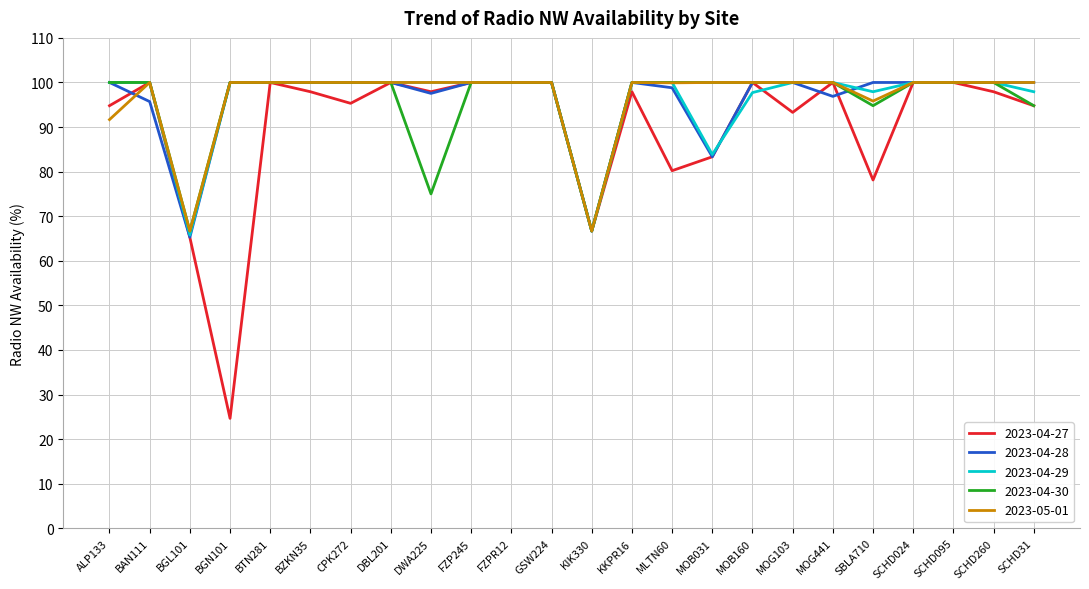

What is the sum of the 2023-05-01 values at ALP133 and MOG441?

191.7